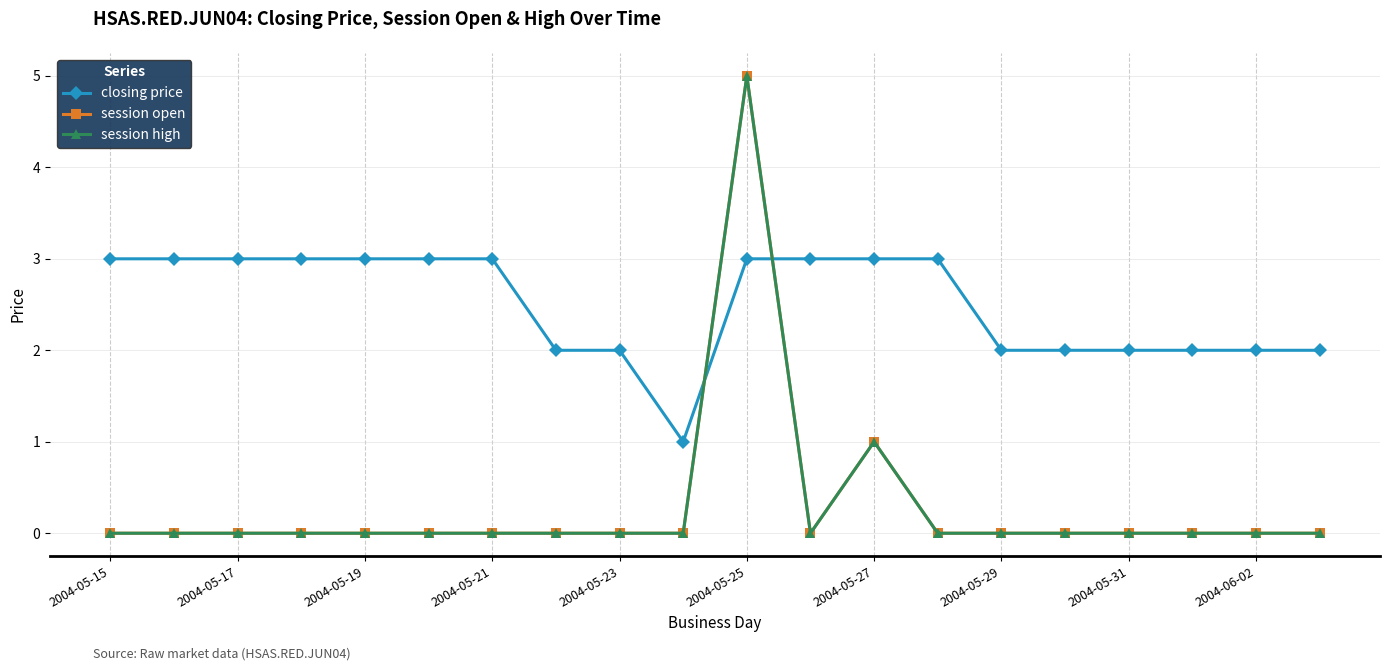

Is this an area chart (filled region under the line)?

No